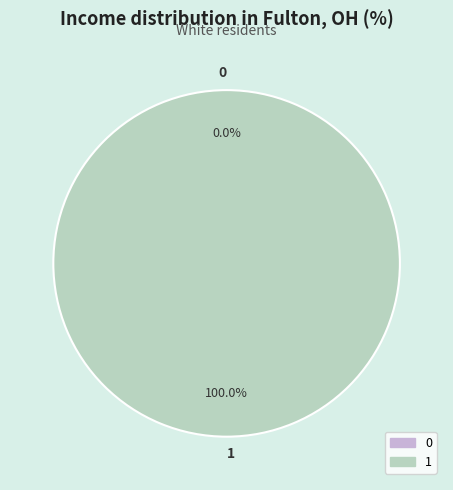

What is the largest slice in the pie chart?

1